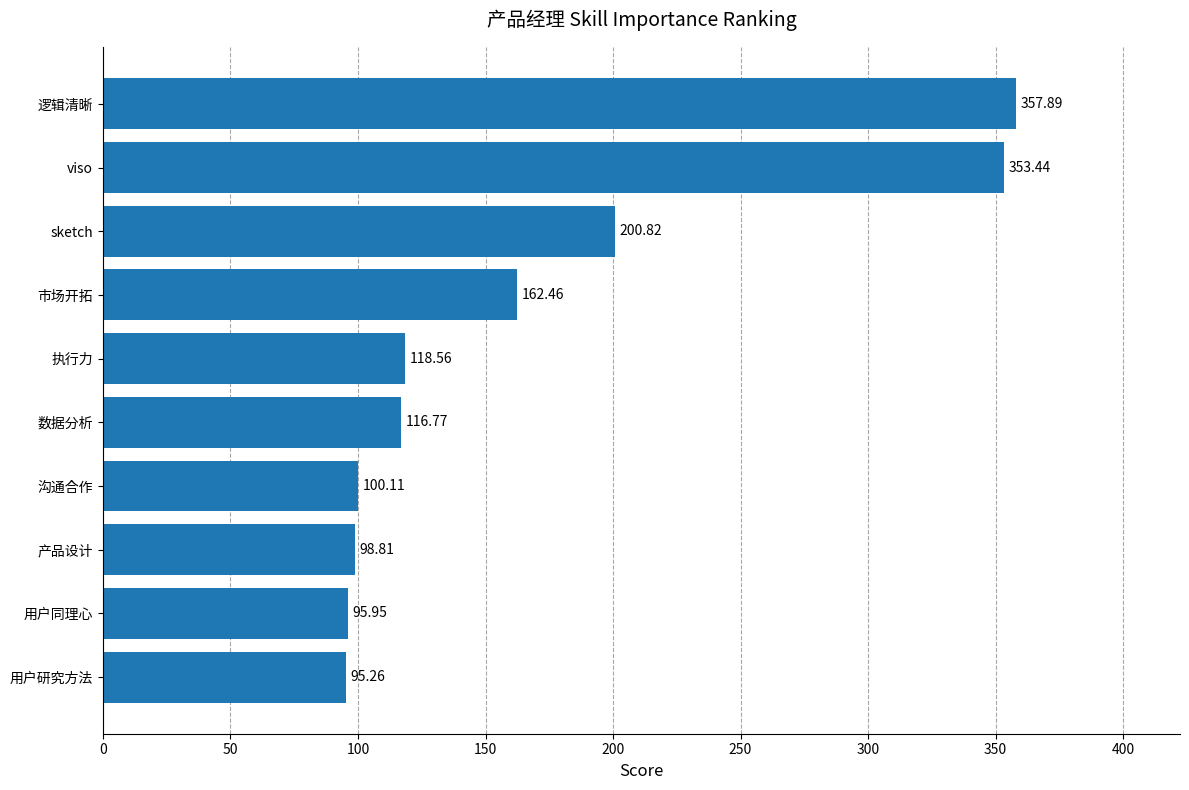

List the labels in order of value, largest first.

逻辑清晰, viso, sketch, 市场开拓, 执行力, 数据分析, 沟通合作, 产品设计, 用户同理心, 用户研究方法